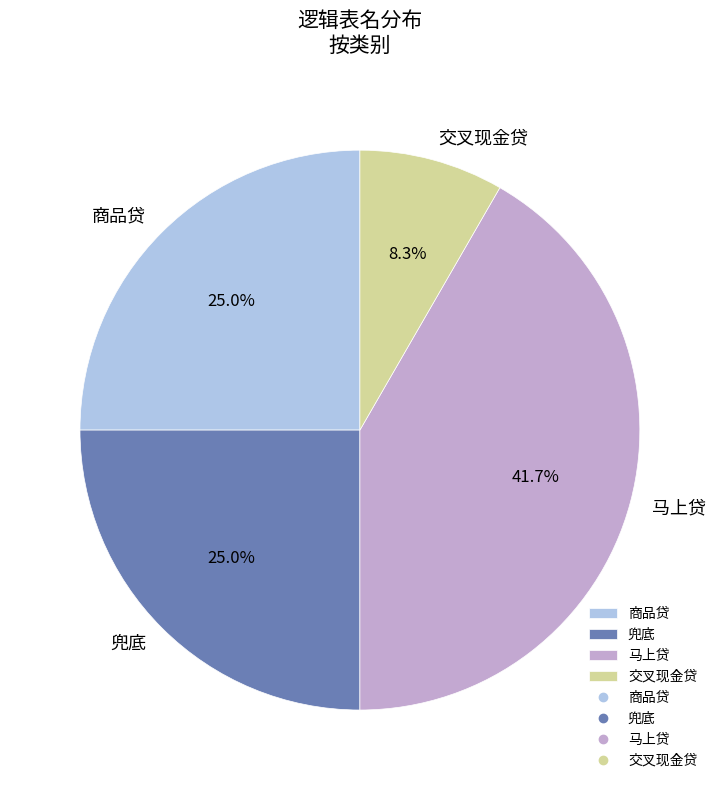

Between 马上贷 and 交叉现金贷, which is larger?

马上贷